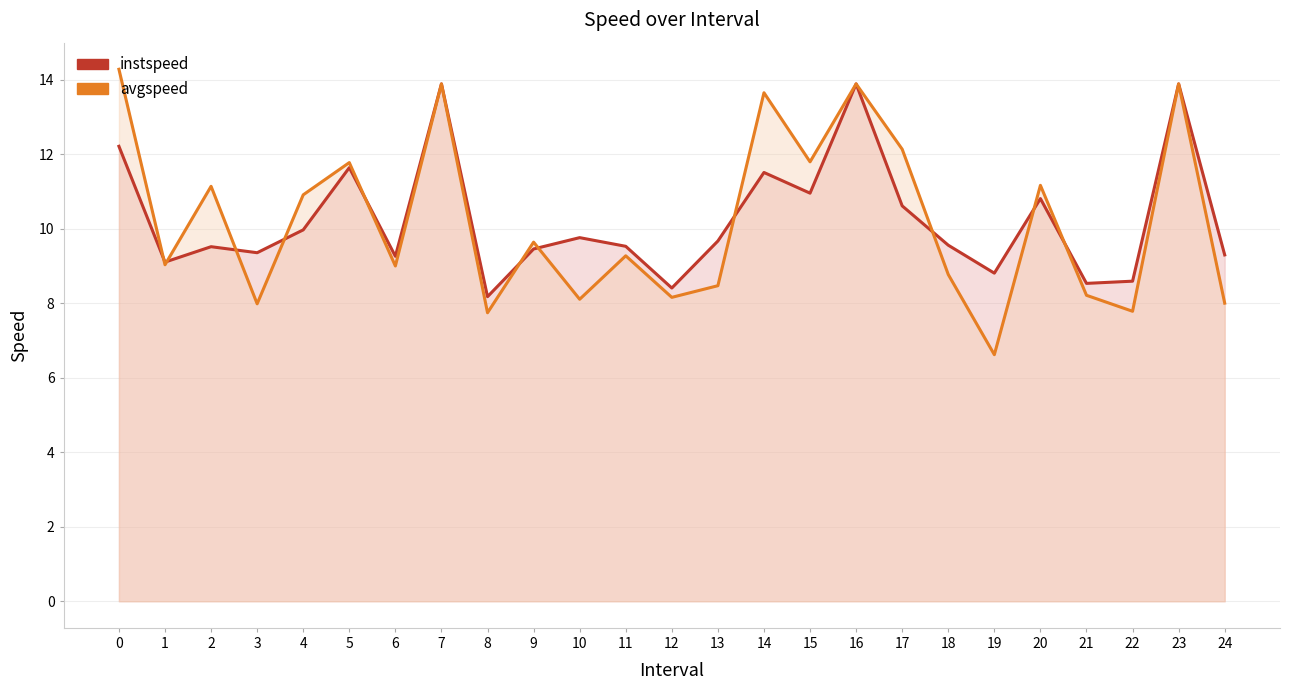

What is the minimum value shown in the chart?

6.6